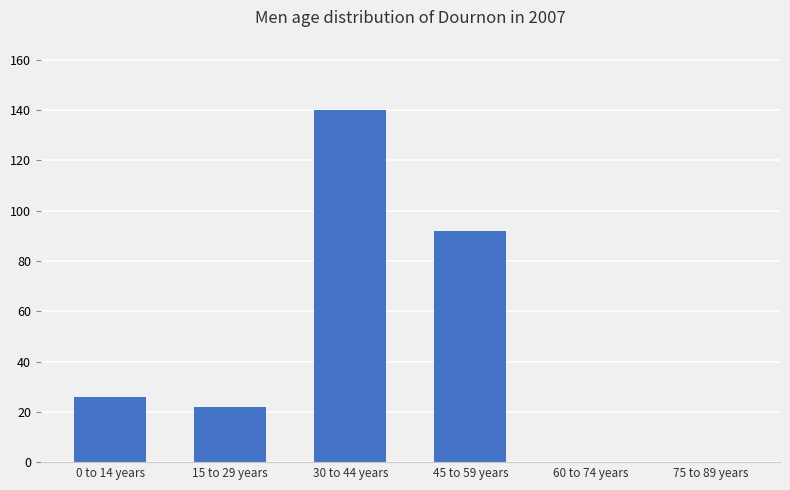

What is the change in value from 0 to 14 years to 75 to 89 years?

-26